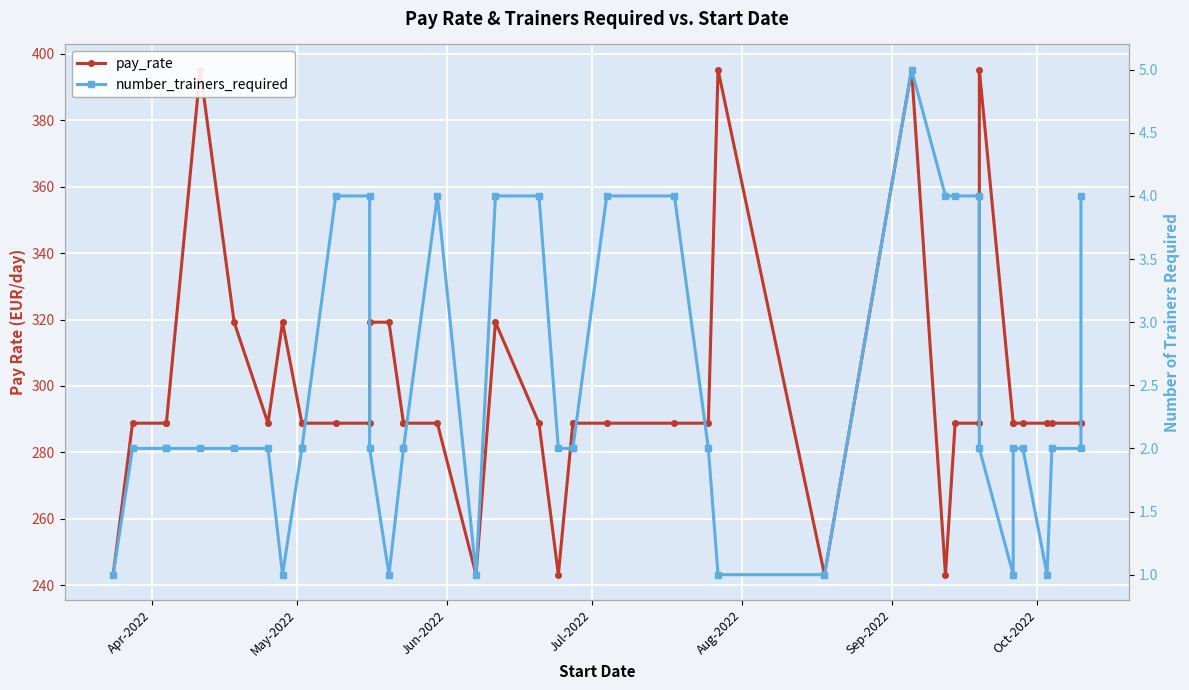

Which series has the largest total across all categories?

pay_rate